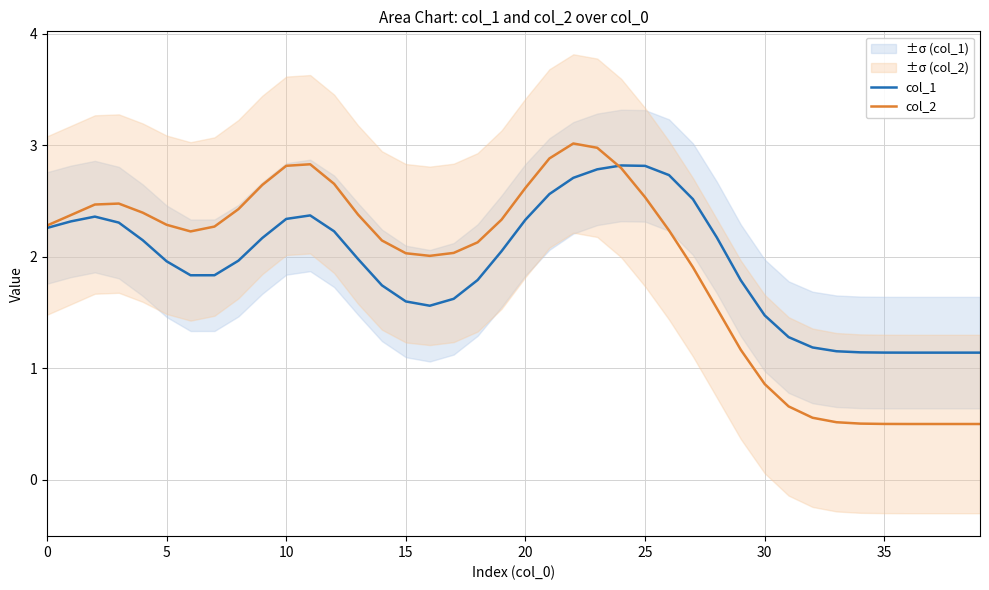

How many values in the col_2 series are below 2?

13